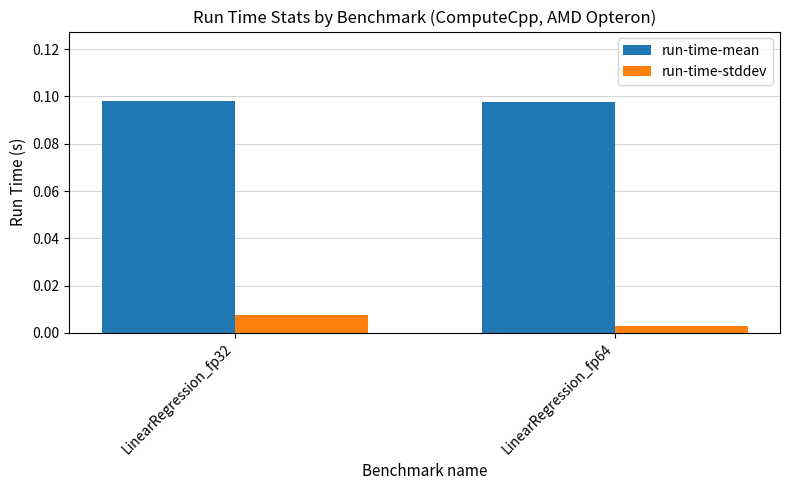

How many run-time-mean values are between 0 and 1?

2